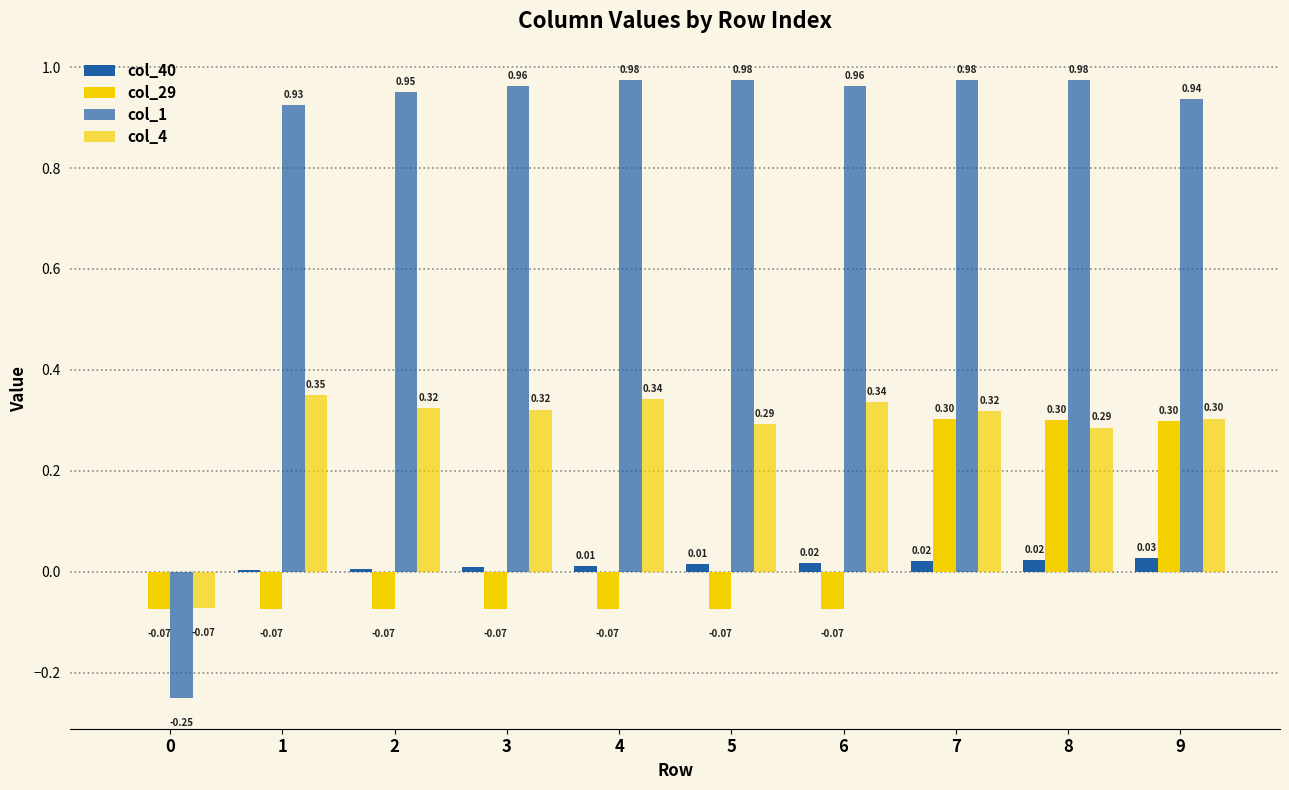

What is the difference between the highest and lowest values at 8?

1.0